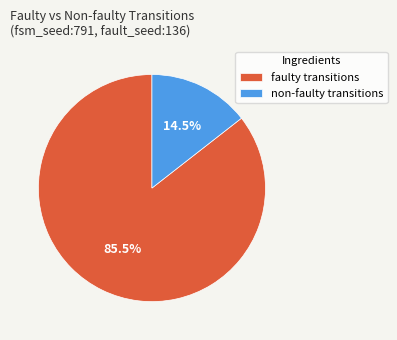

Do non-faulty transitions and faulty transitions together represent more than half of the pie?

Yes